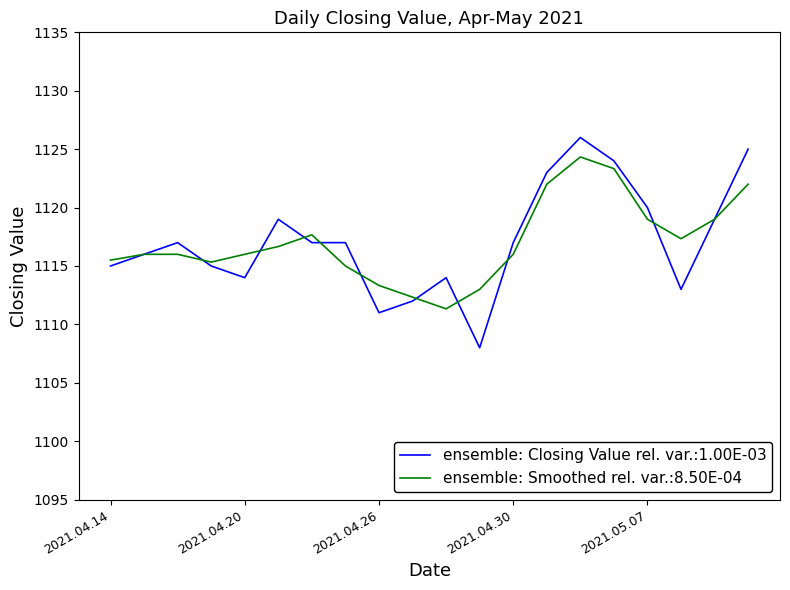

What is the maximum value for ensemble: Smoothed rel. var.:8.50E-04?

1124.3